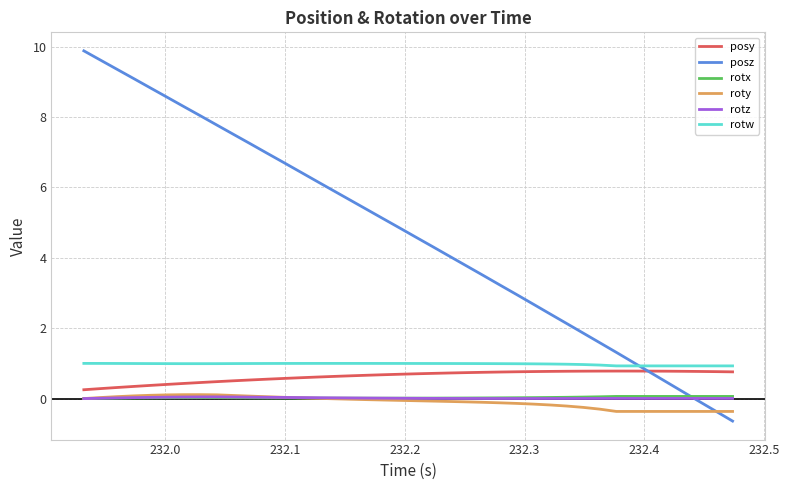

What are all the series names shown in the legend?

posy, posz, rotx, roty, rotz, rotw